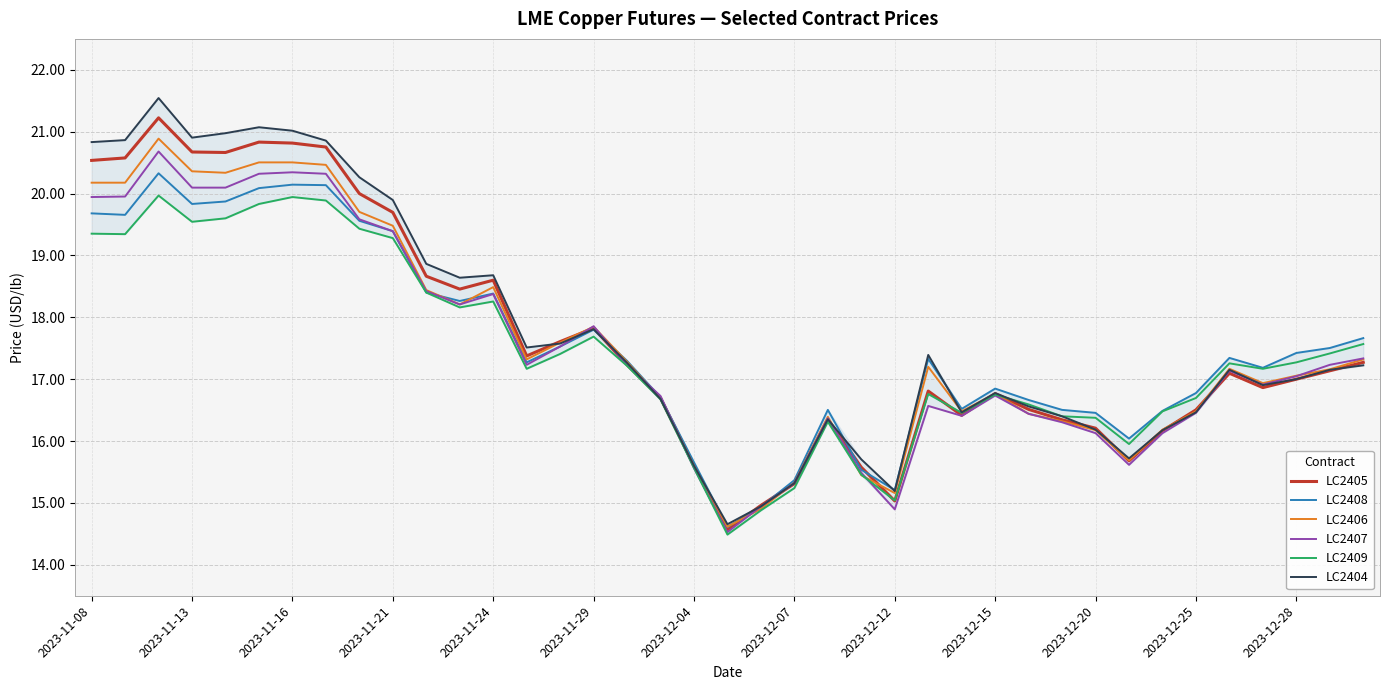

What is the highest value of the LC2406 series?

20.9